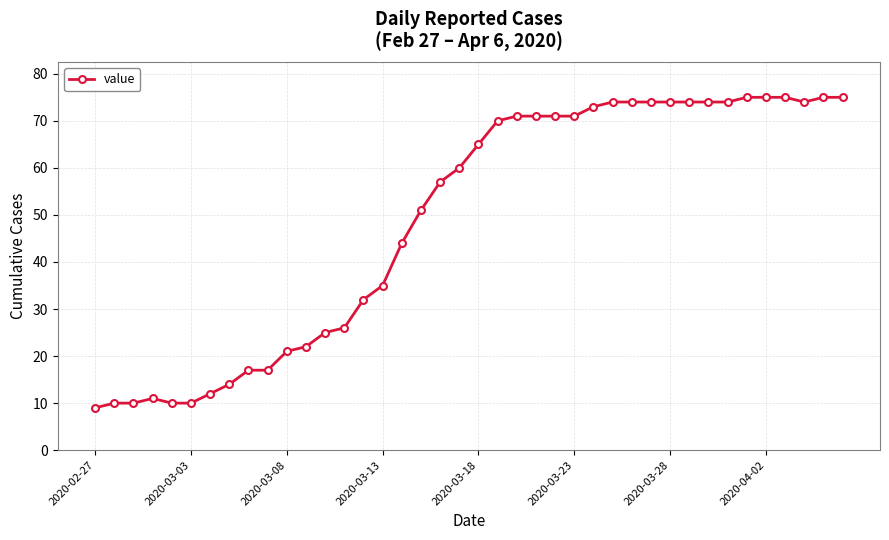

What is the maximum value shown in the chart?

75